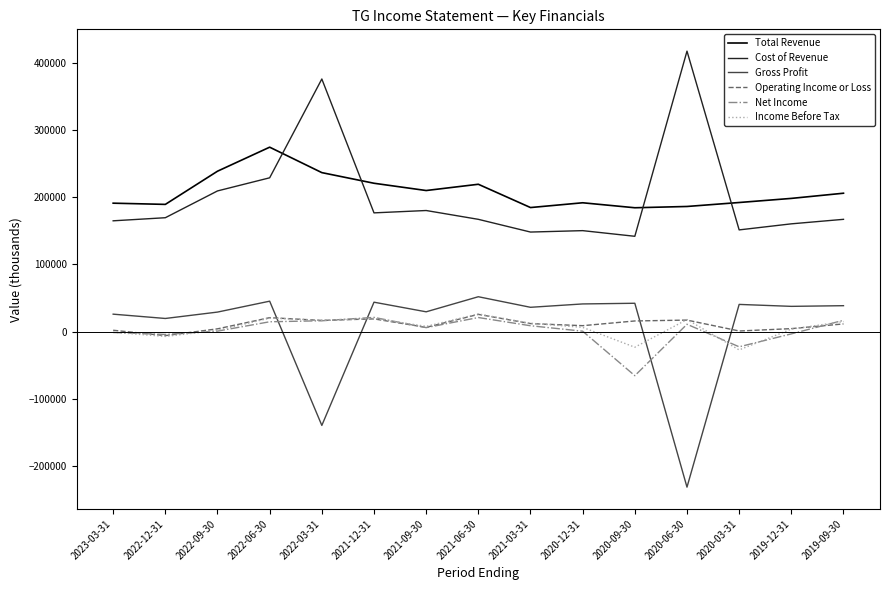

True or false: Income Before Tax and Cost of Revenue cross at least once.

False